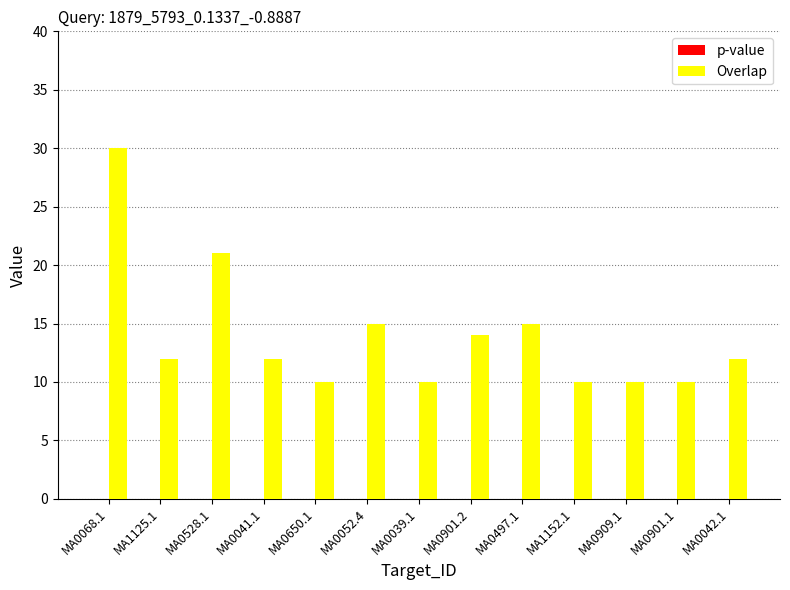

The Overlap series shows 45.5 at MA0068.1. True or false?

False